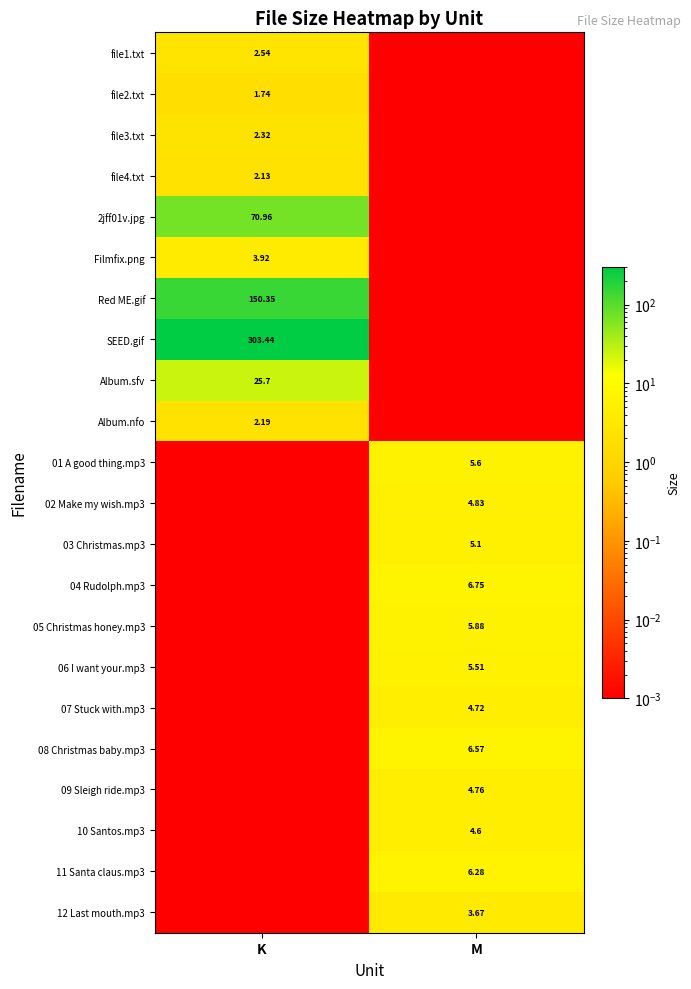

Which series changed the most between K and M?

SEED.gif